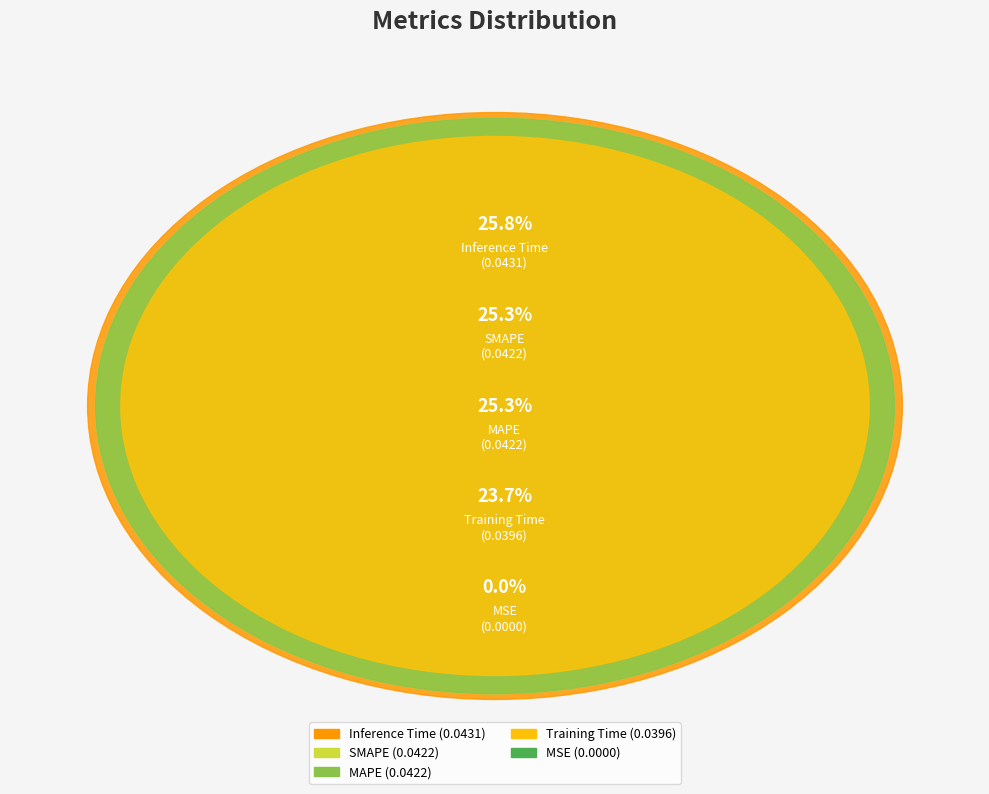

Rank the categories by value from highest to lowest.

Inference Time, SMAPE, MAPE, Training Time, MSE